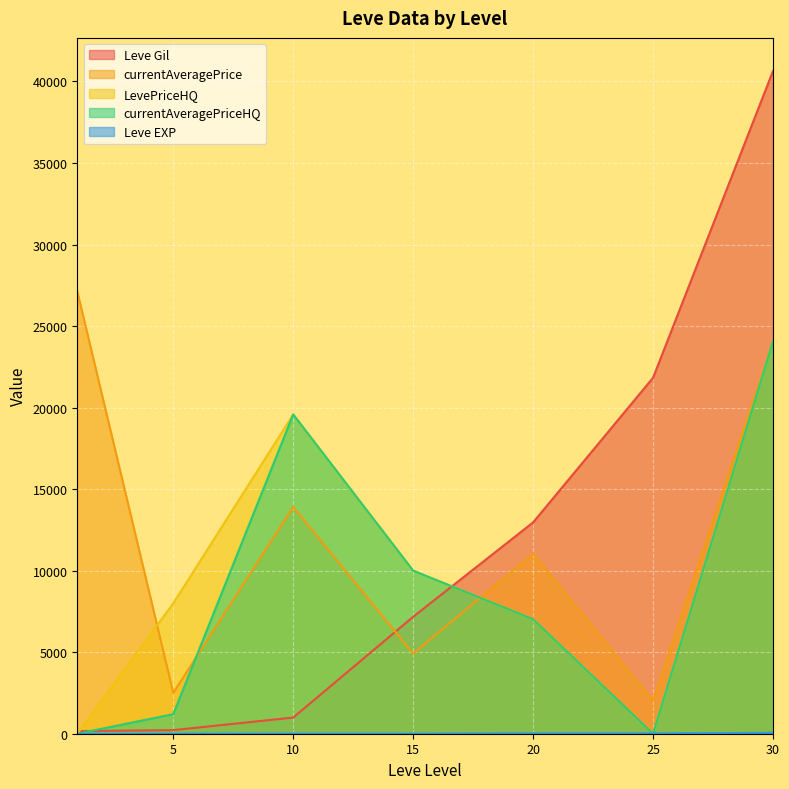

At how many categories does at least one series exceed 18359?

4